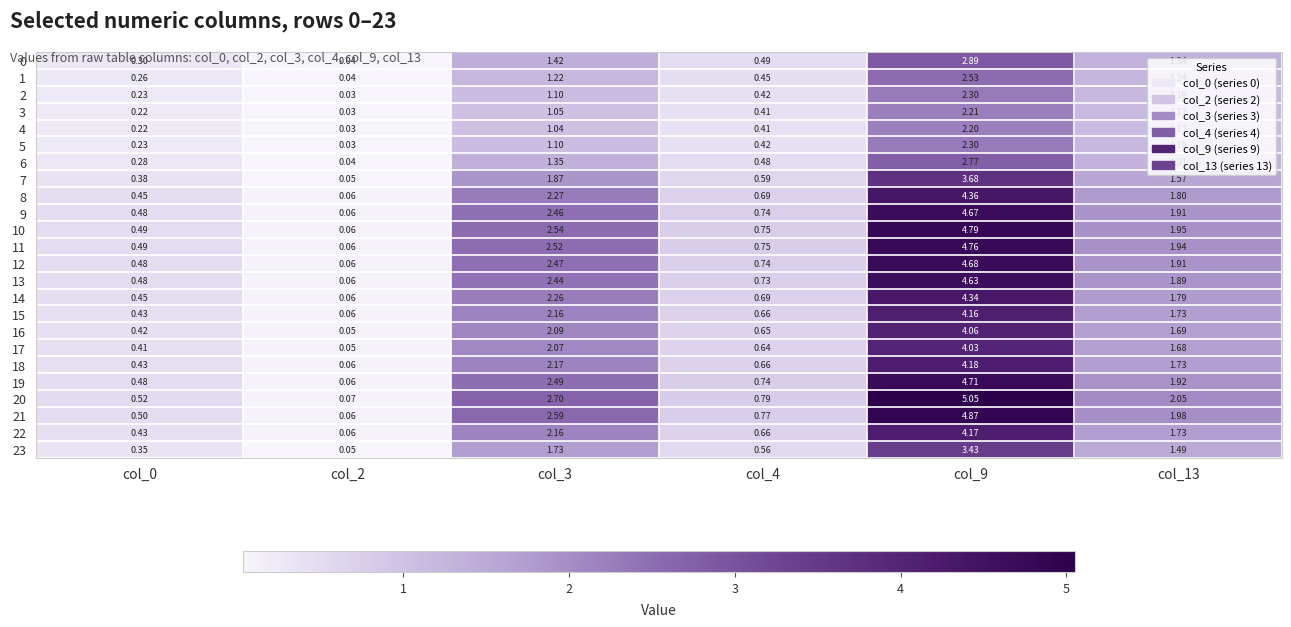

How many data points in 14 are less than 1?

3